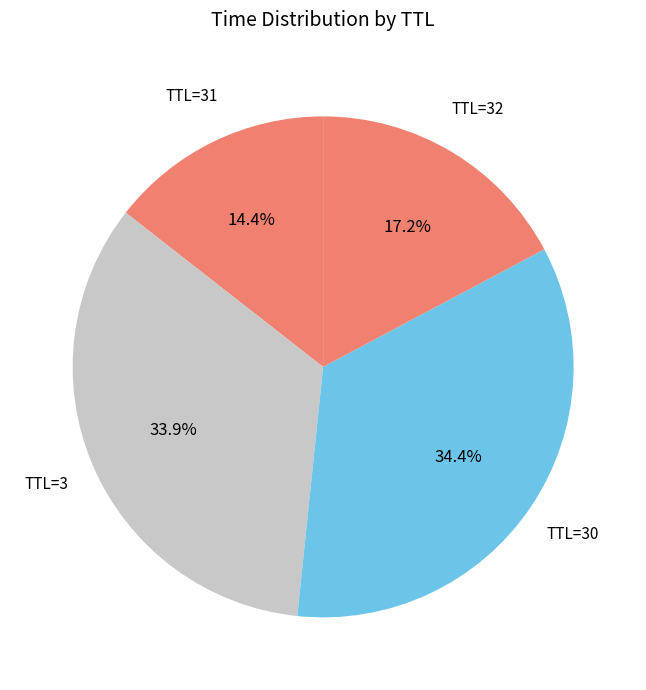

Is the sum of TTL=3 and TTL=30 greater than half?

Yes